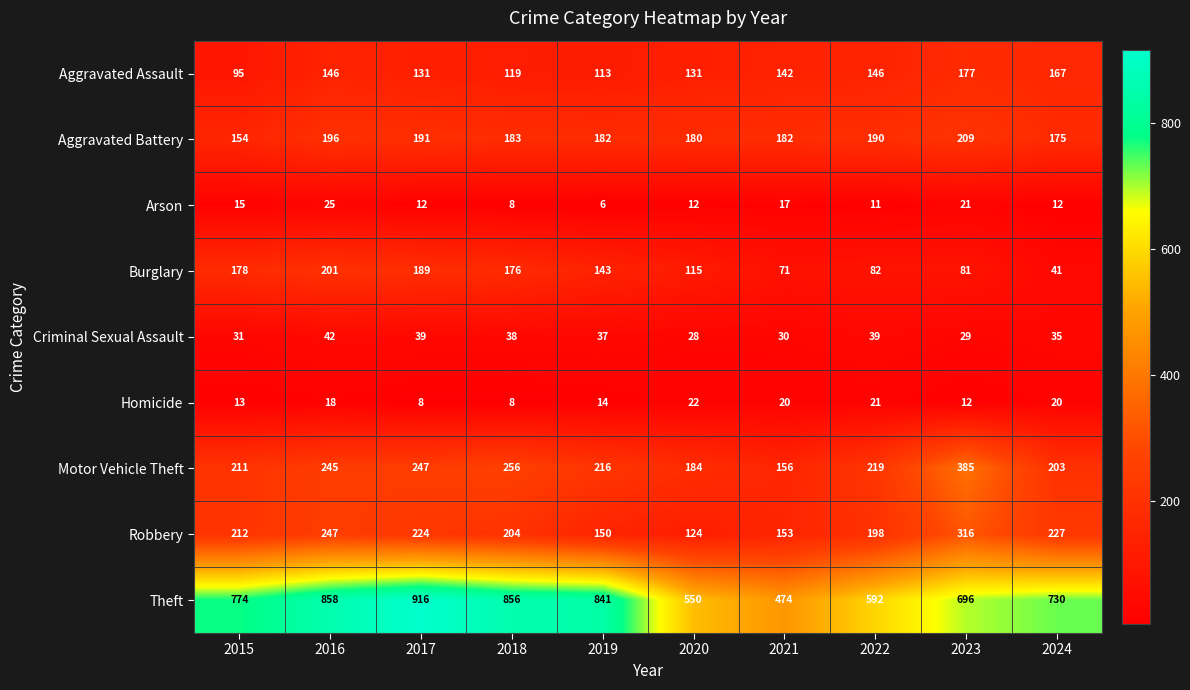

Which series changed the most between 2020 and 2024?

Theft